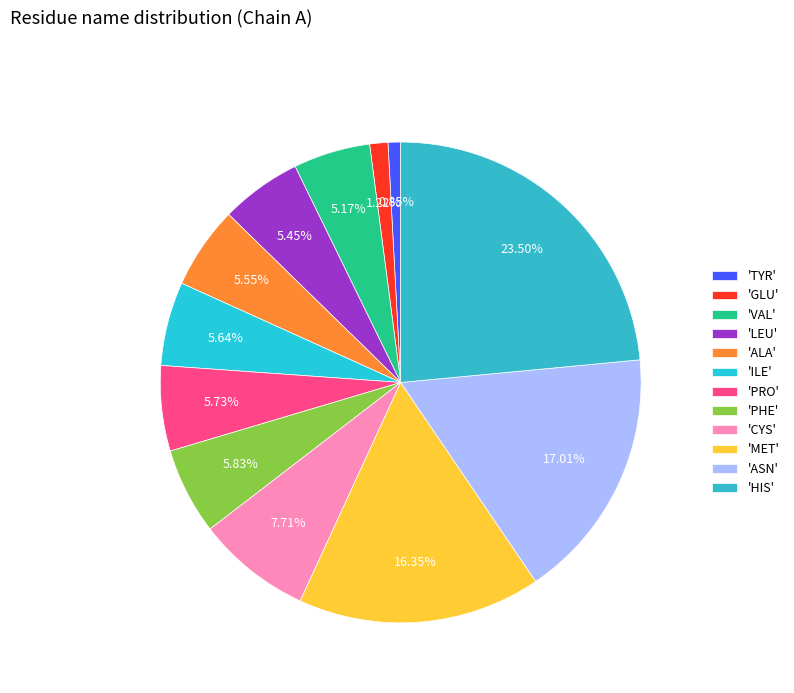

How many slices are in this pie chart?

12